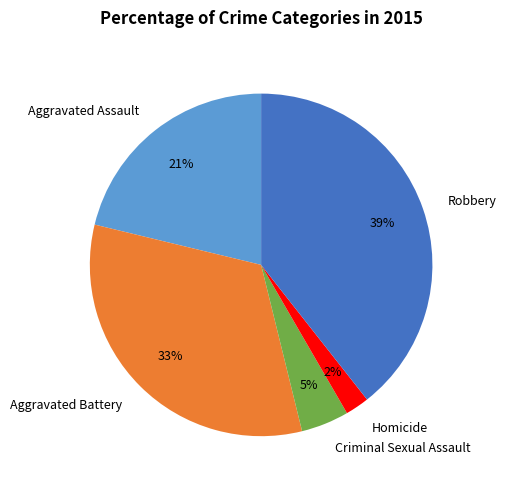

Which slice is the largest?

Robbery